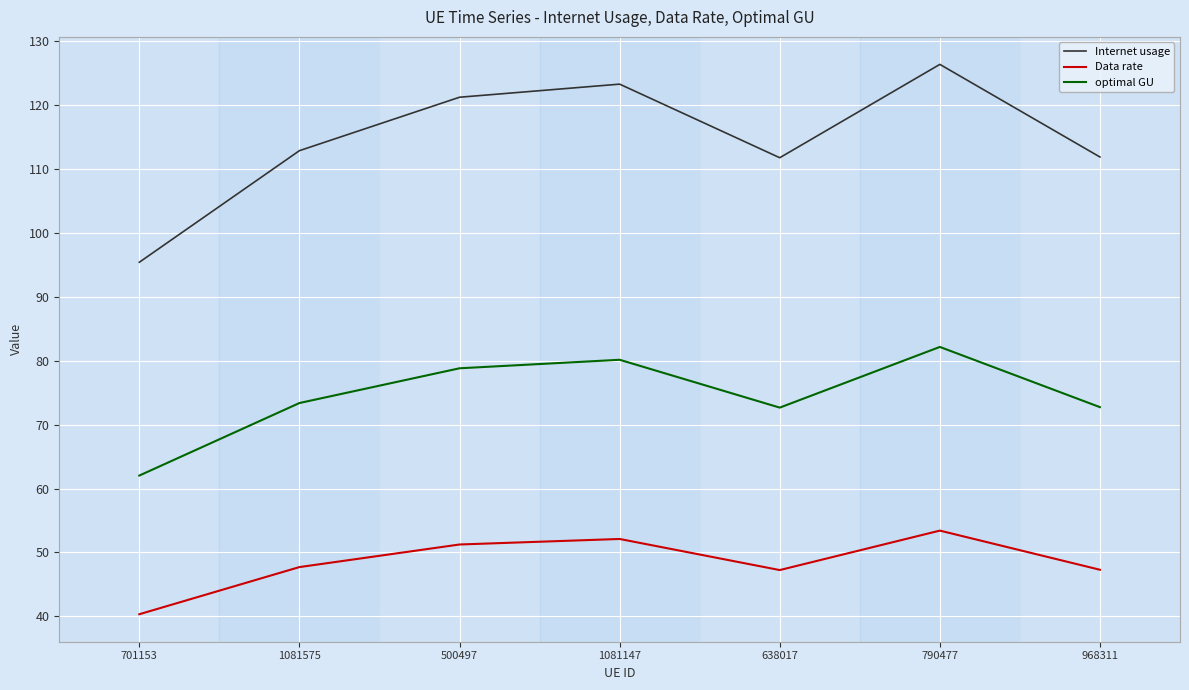

At how many categories does at least one series exceed 57?

7